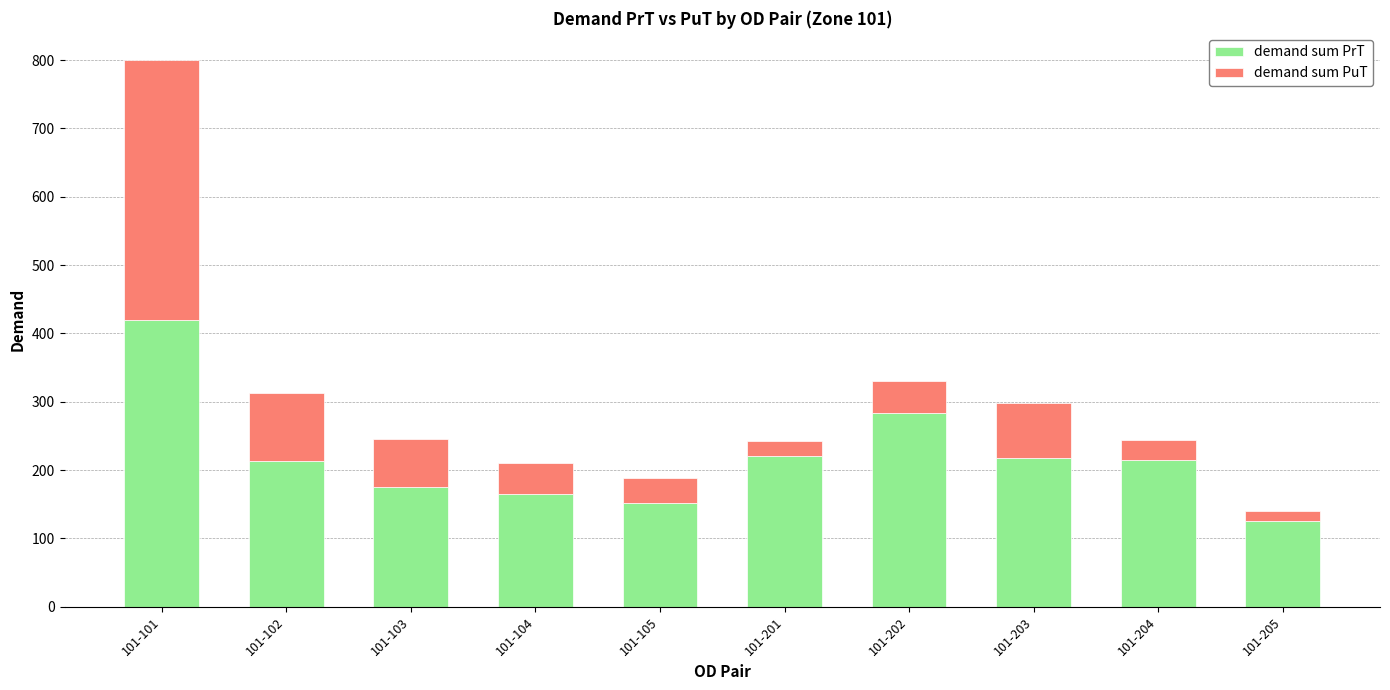

What is the difference between the maximum and minimum values in the demand sum PrT series?

293.5